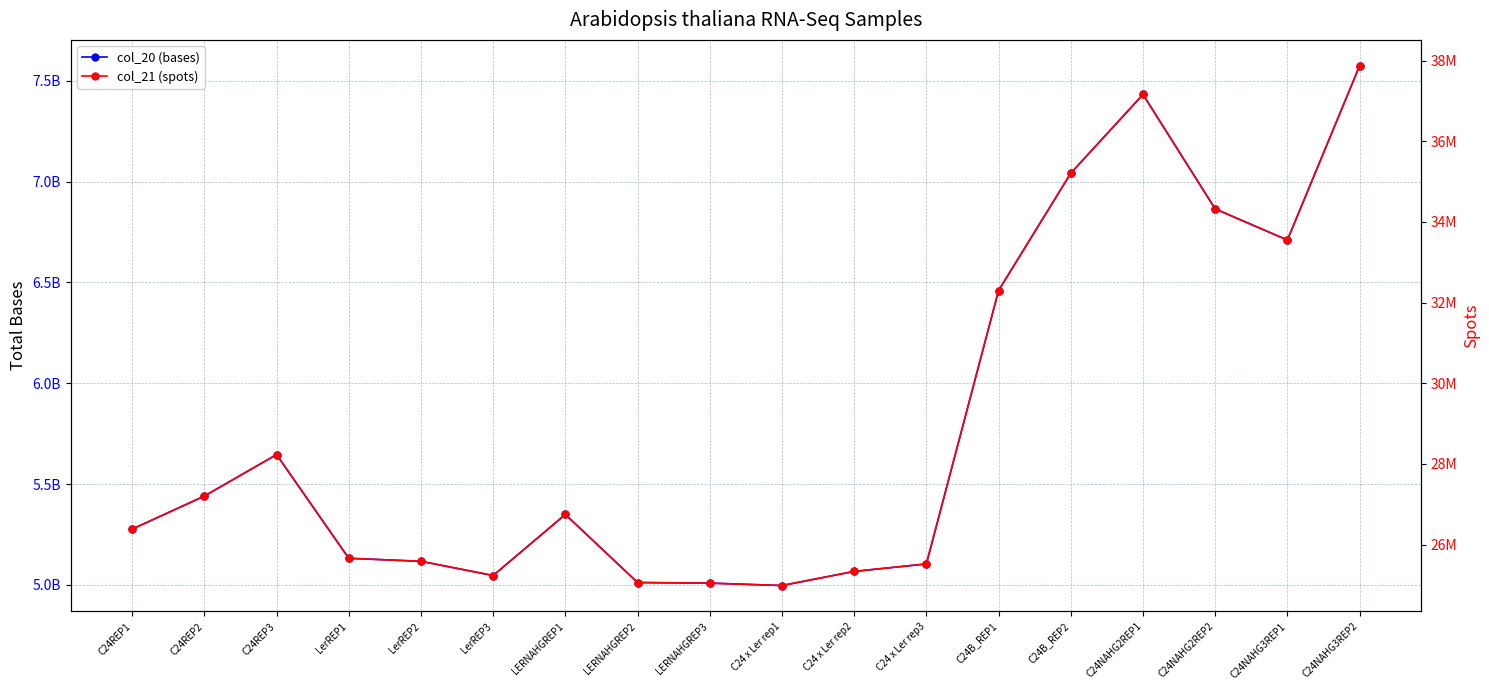

What position from the left is LERNAHGREP3?

9